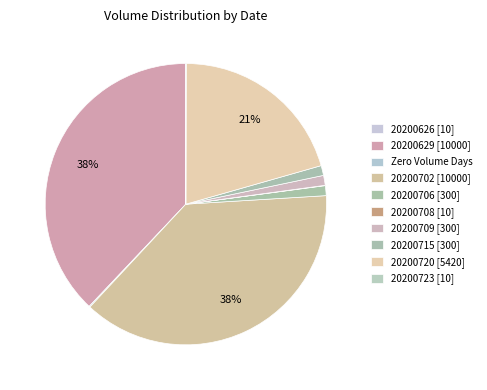

To the nearest percent, what is the difference between the largest and smallest slice percentages?

38%